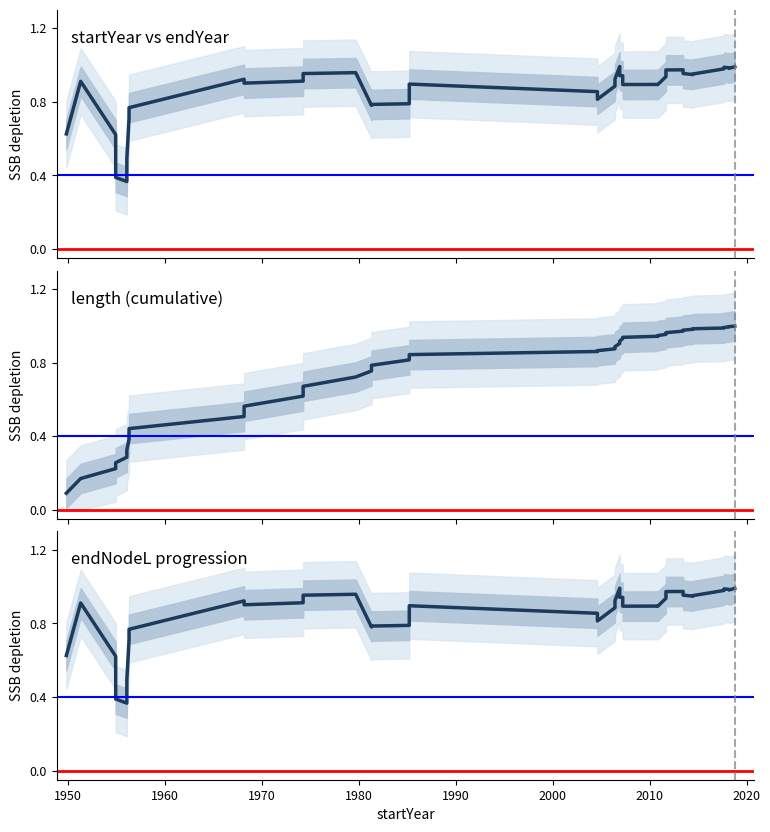

Is the value of length (cum.norm) at 2030 greater than the value of startYear at 18?

No